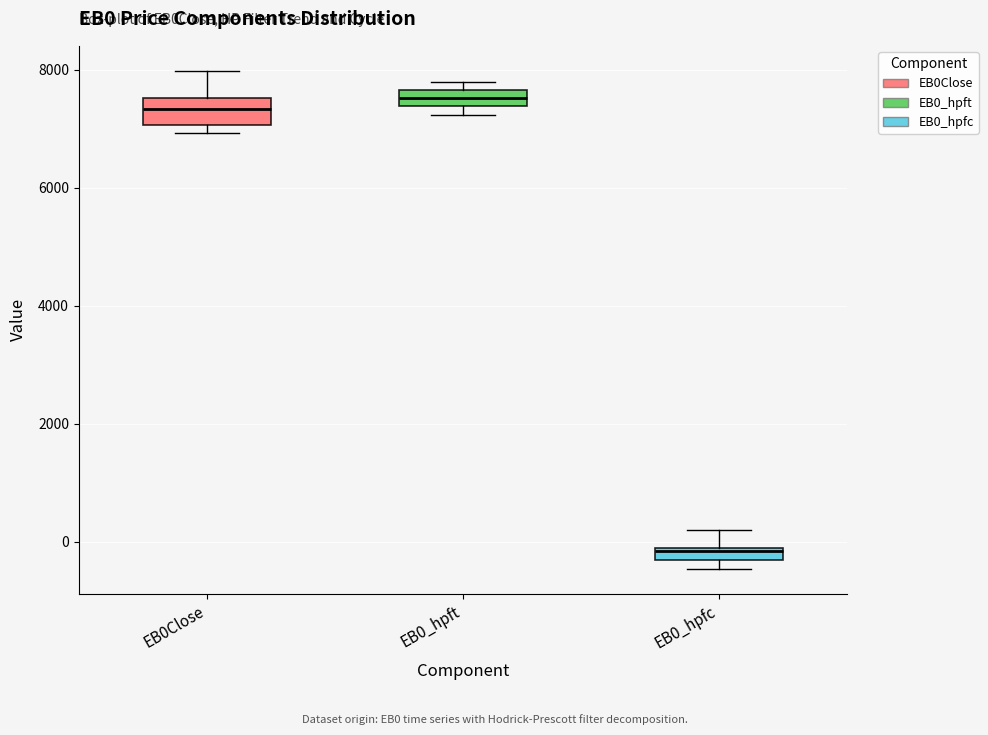

Where is the lower edge of the box for EB0_hpft on the y-axis? The values are not printed on the chart, so give them approximately, as read against the axis.

7400